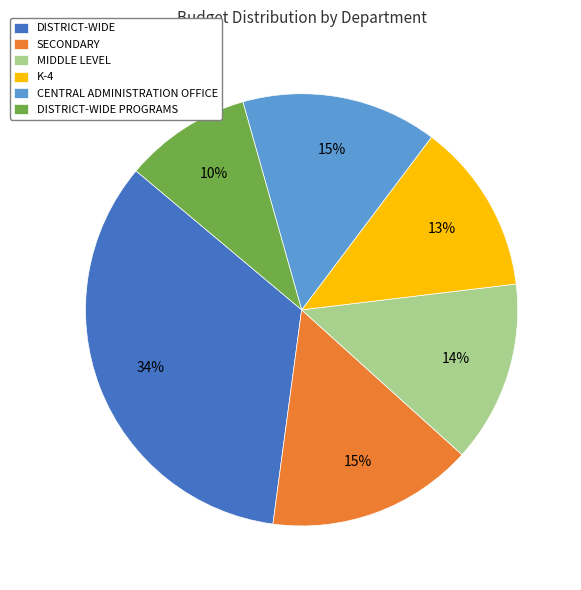

What percentage is the SECONDARY slice, to the nearest percent?

15%